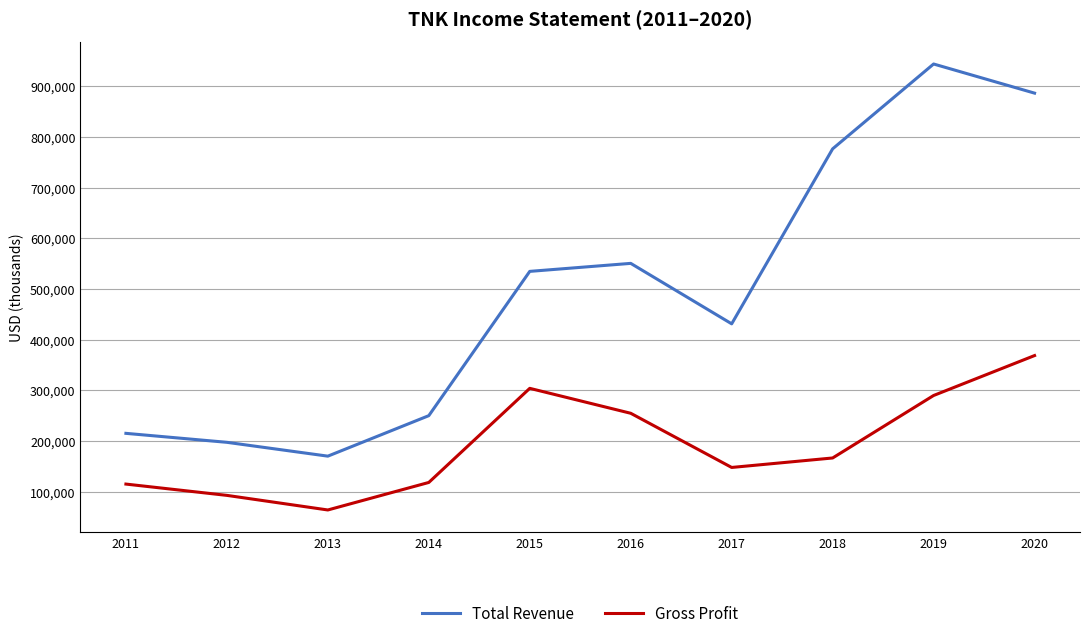

Which series has the largest range (max minus min)?

Total Revenue